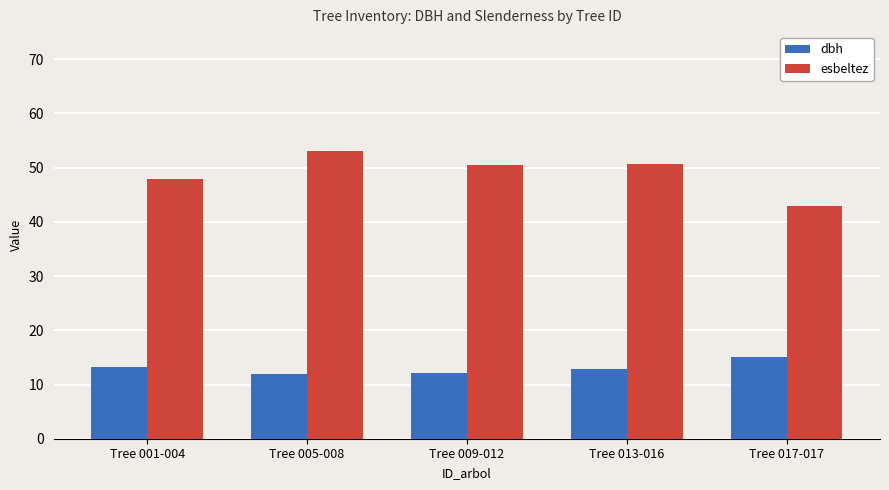

Does the chart contain stacked bars?

No